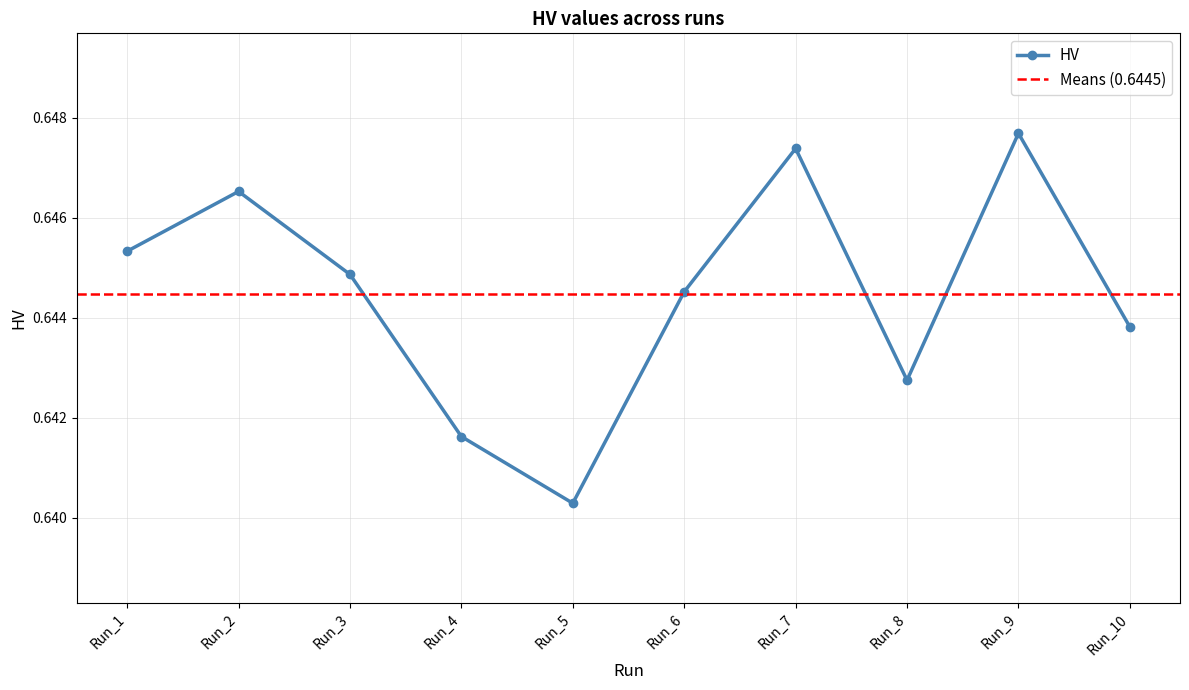

List the labels in order of value, smallest first.

Run_5, Run_4, Run_8, Run_10, Run_6, Run_3, Run_1, Run_2, Run_7, Run_9